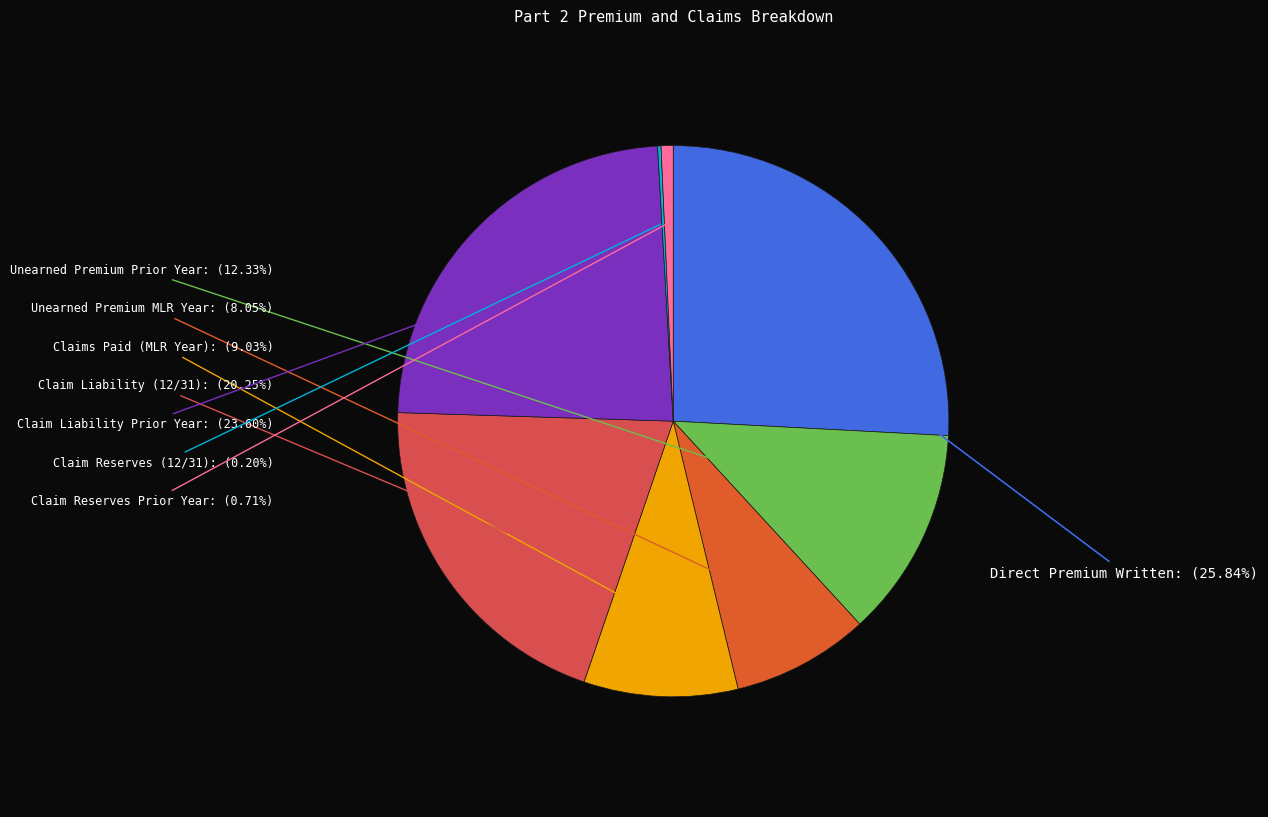

What is the smallest slice in the pie chart?

Claim Reserves (12/31)